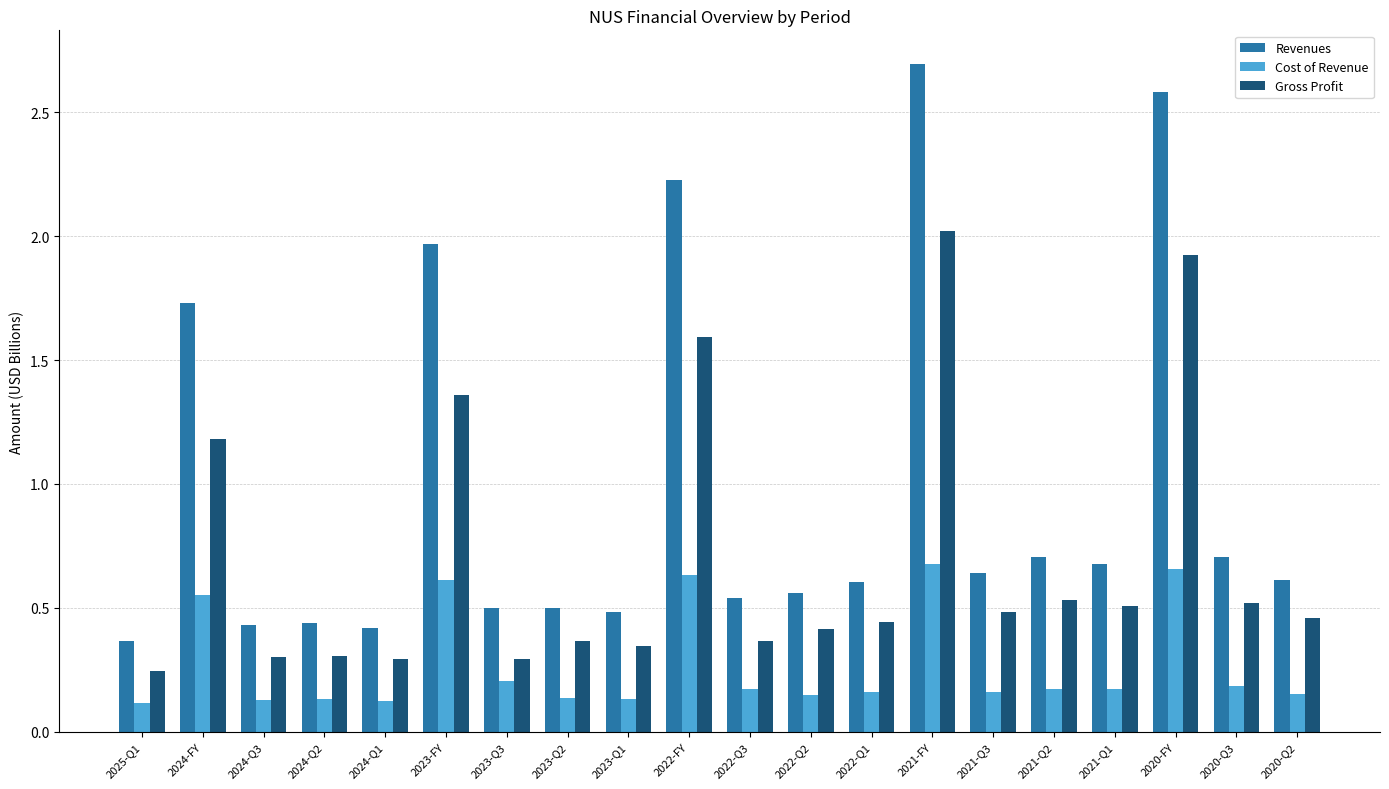

What is the difference between the maximum and minimum values in the Gross Profit series?

1.8